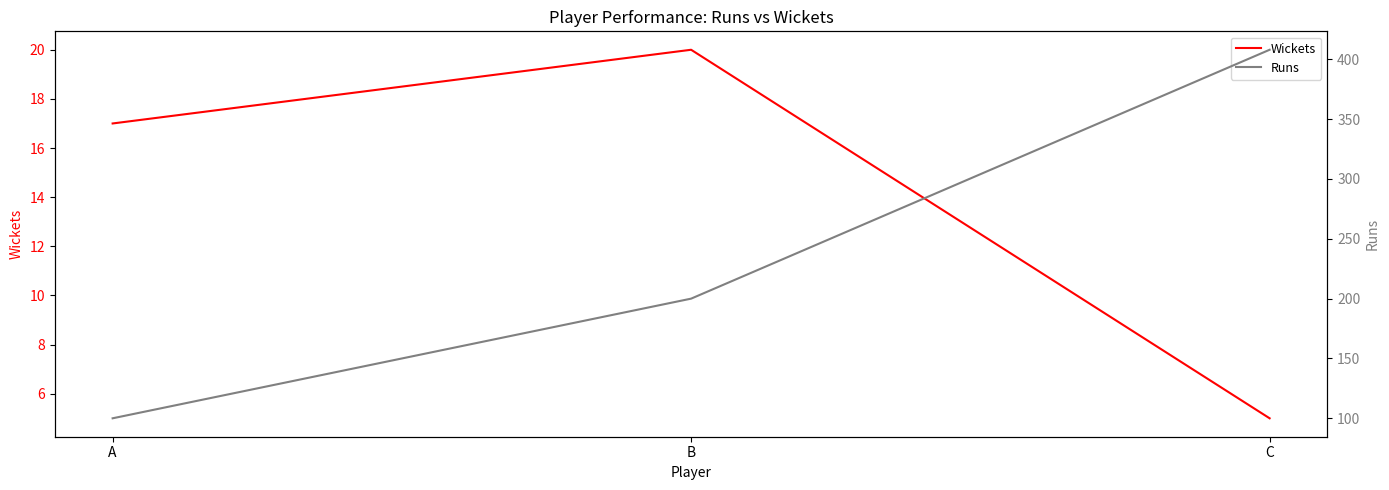

What is the value of the Wickets point at the 3rd from the left?

5